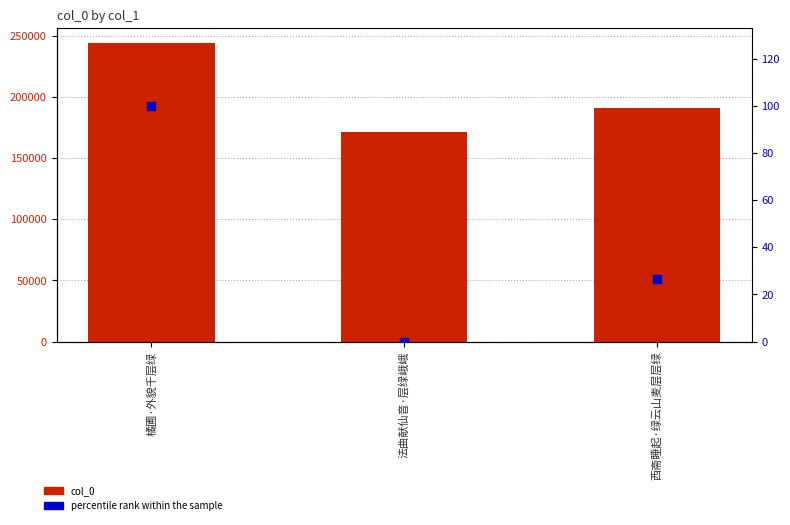

Which series has the largest total across all categories?

col_0